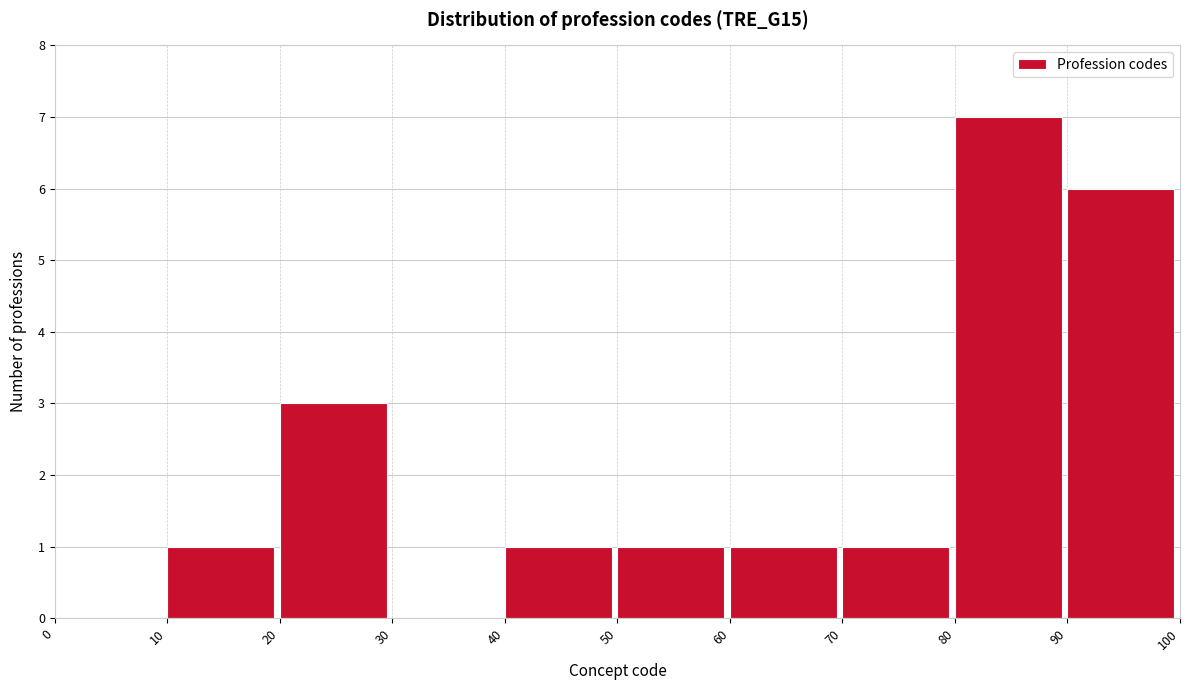

Reading left to right, transcribe this chart: for each bar, give the range it covers on the x-axis and its height. The values are not printed on the chart, so give them approximately, as read against the axis.

0 to 10: 0
10 to 20: 1
20 to 30: 3
30 to 40: 0
40 to 50: 1
50 to 60: 1
60 to 70: 1
70 to 80: 1
80 to 90: 7
90 to 100: 6